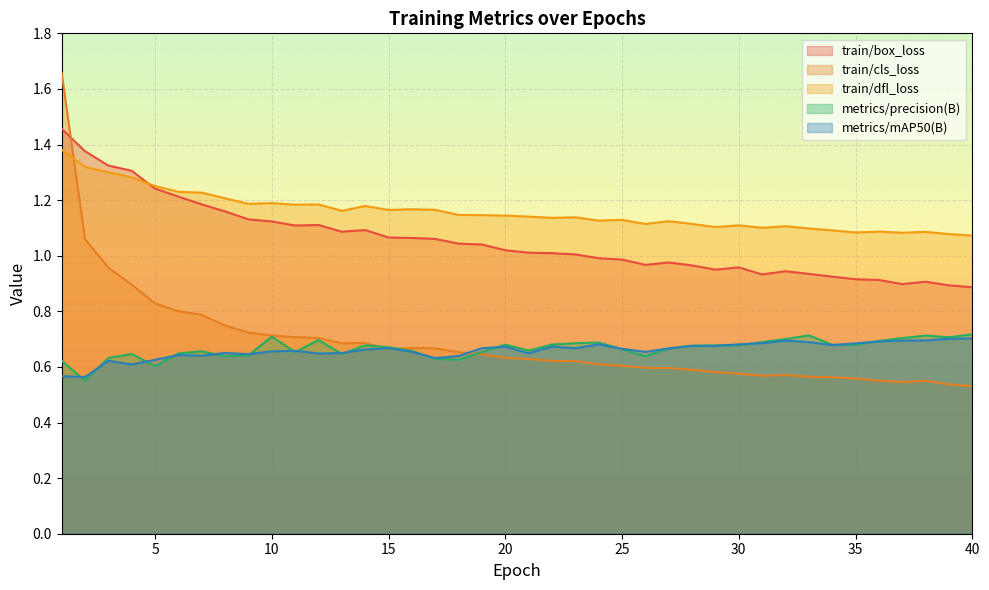

How many intersections are there between train/dfl_loss and train/cls_loss?

1